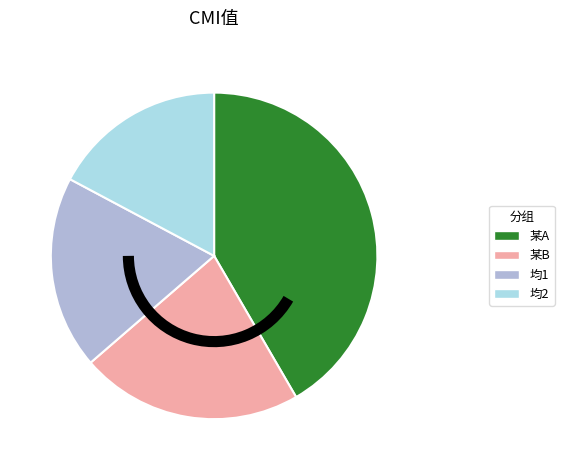

Is there any slice that represents more than half of the pie?

No